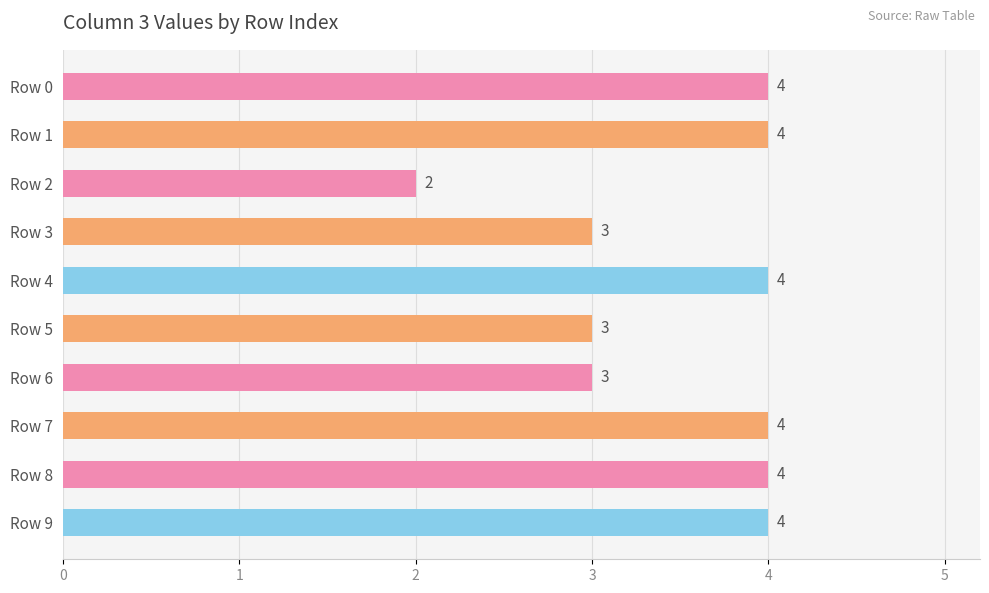

How many values are below 4?

4